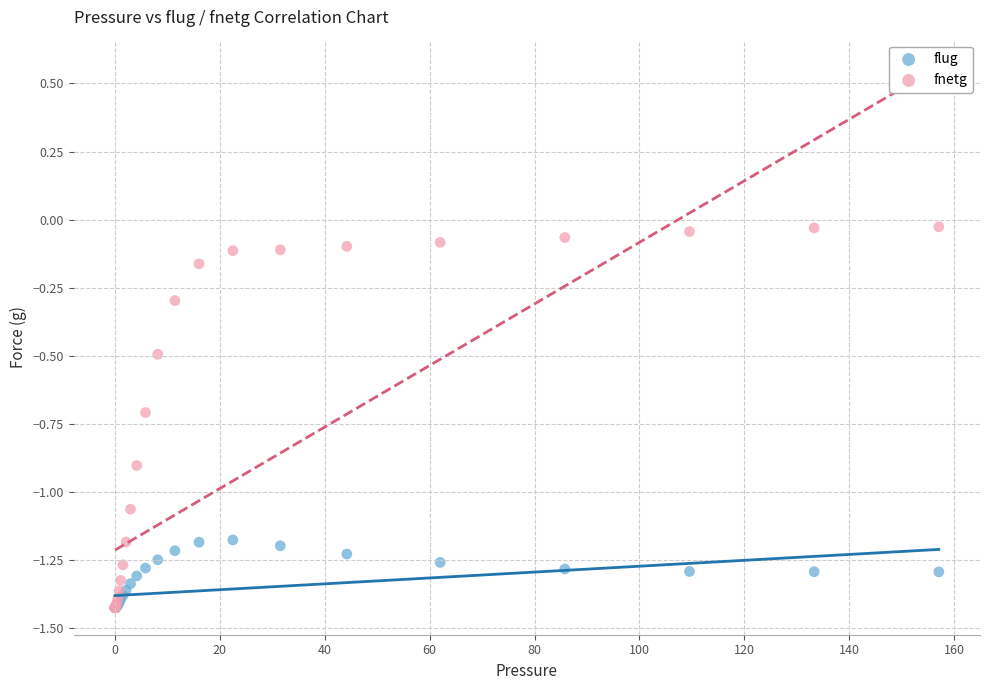

Which series contains the highest Y value?

fnetg